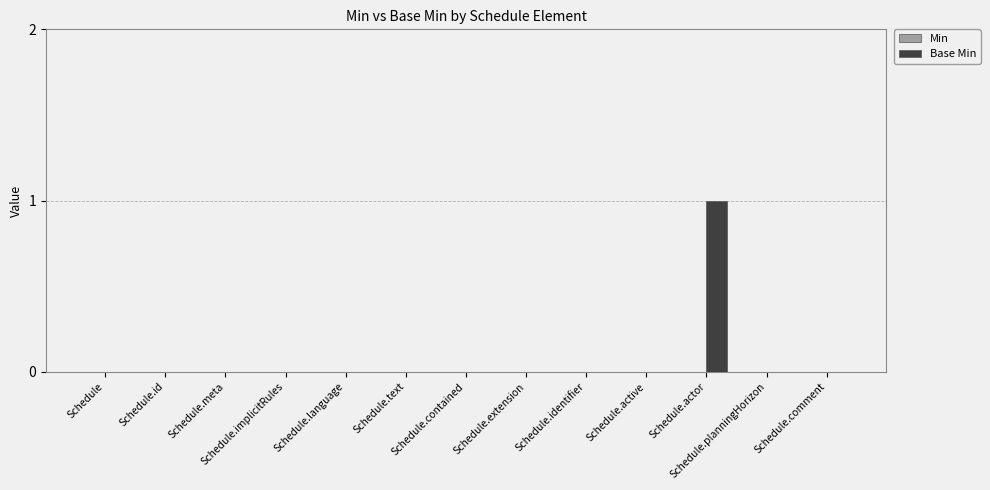

Which category has the highest value across all series?

Schedule.actor